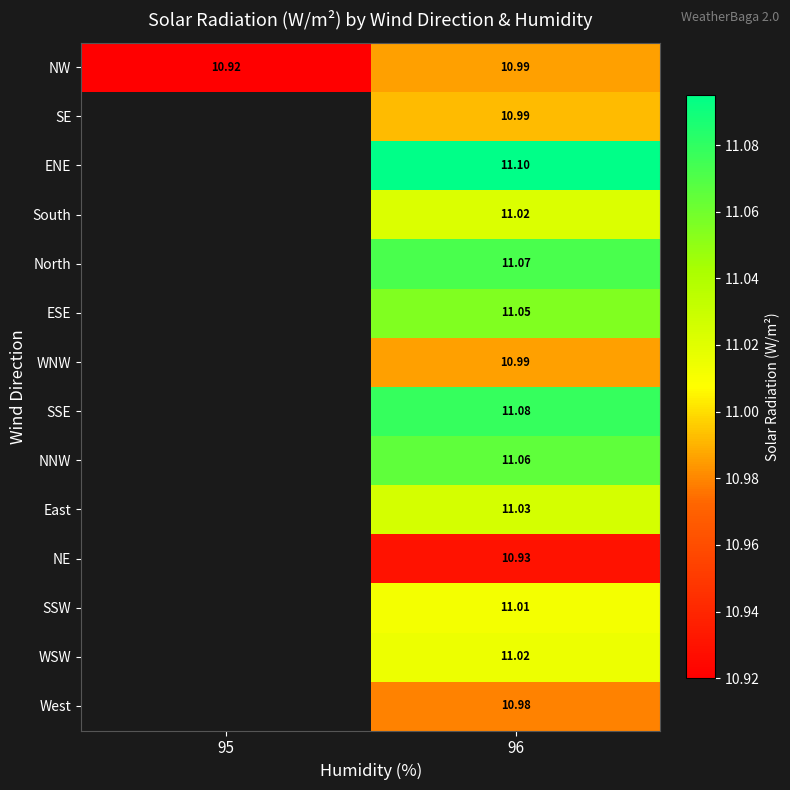

At how many categories does at least one series exceed 10?

2